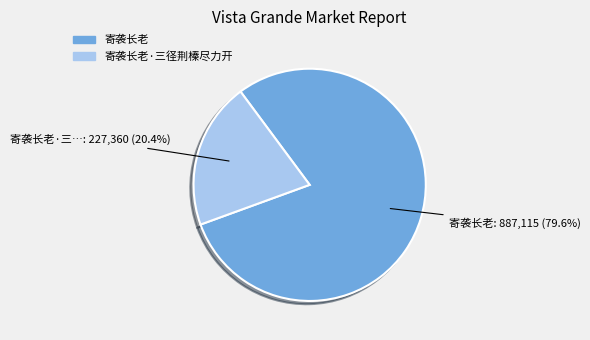

Is there any slice that represents more than half of the pie?

Yes